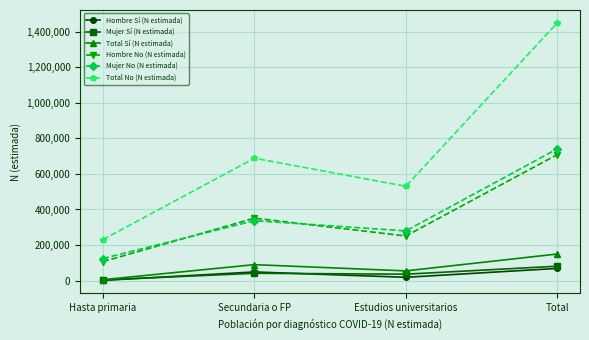

What position from the right is Total?

1